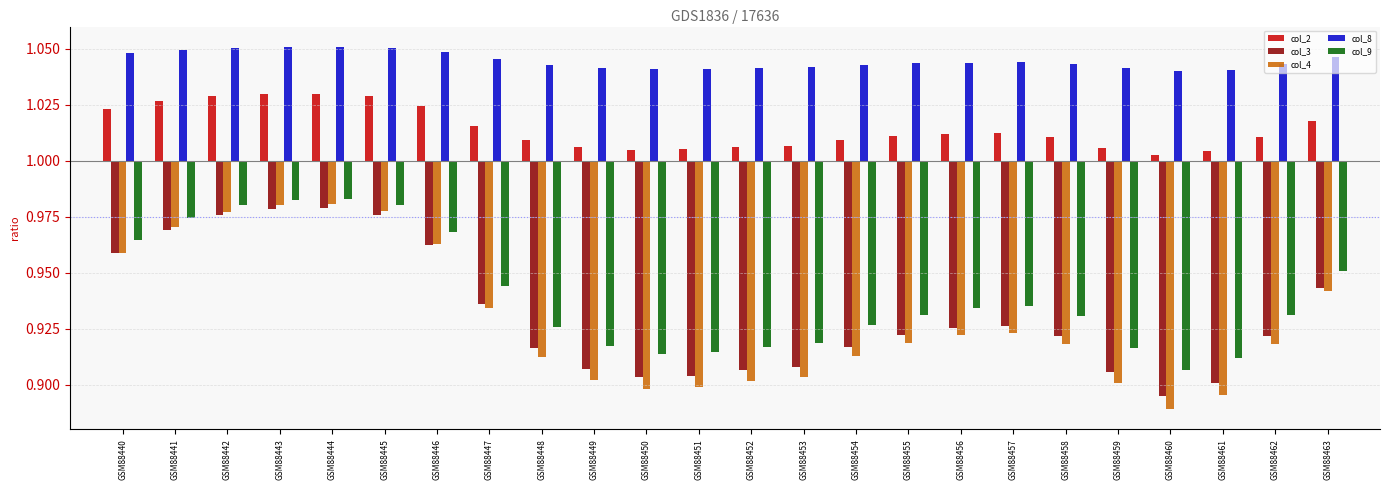

Rank the series by their maximum value, from lowest to highest.

col_3, col_4, col_9, col_2, col_8